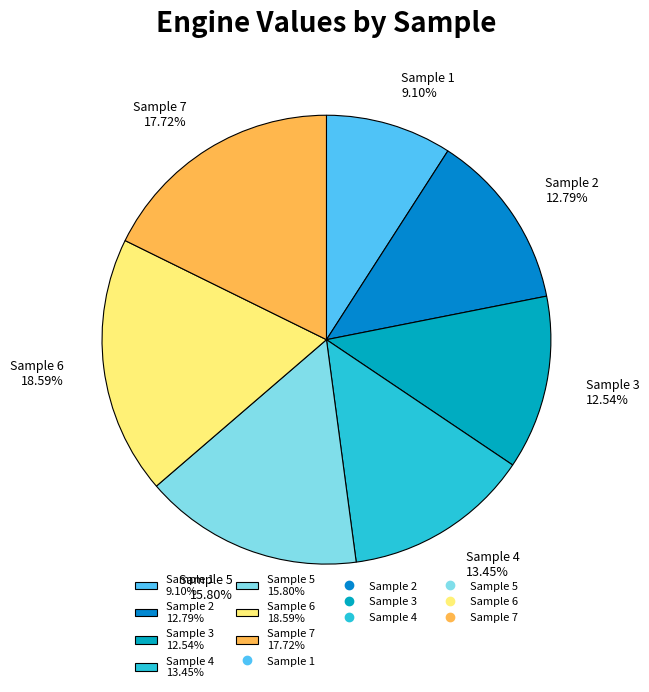

What is the ratio of the value at Sample 3 12.54% to the value at Sample 6 18.59%?

0.7